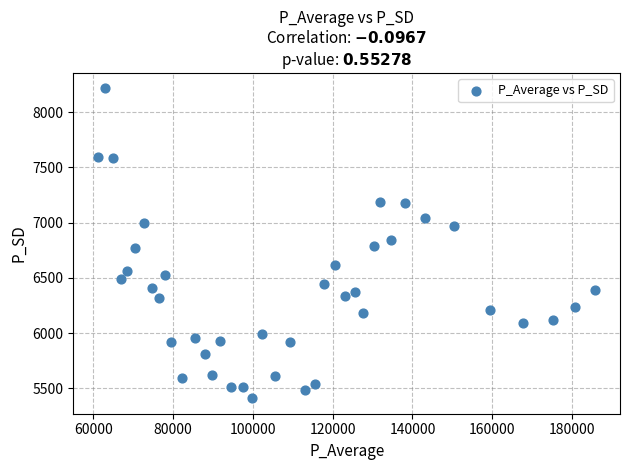

What is the range of X values (max minus min)?

124633.9